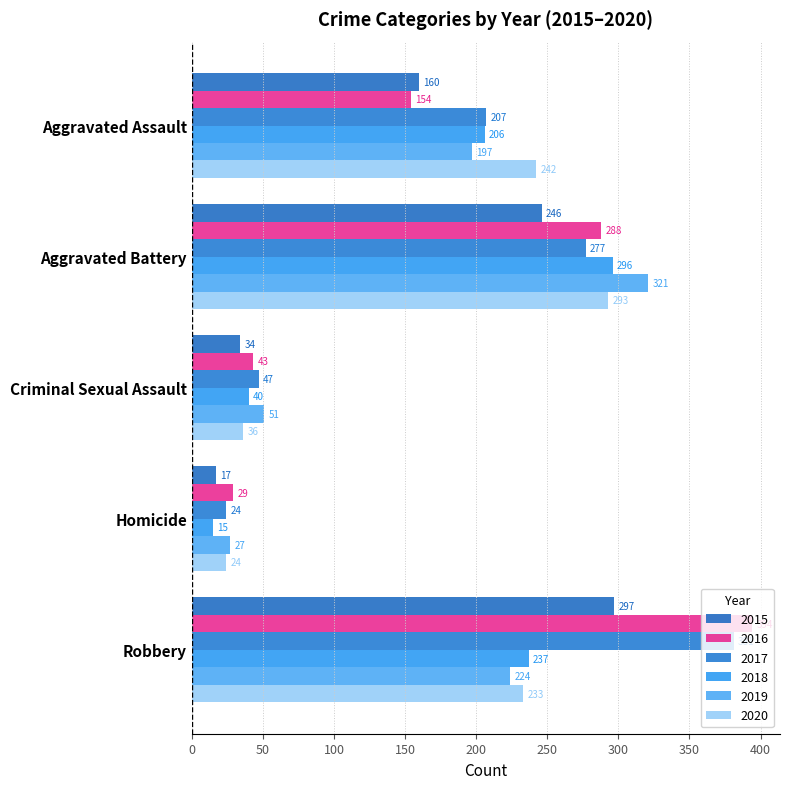

How many categories are shown in the chart?

5